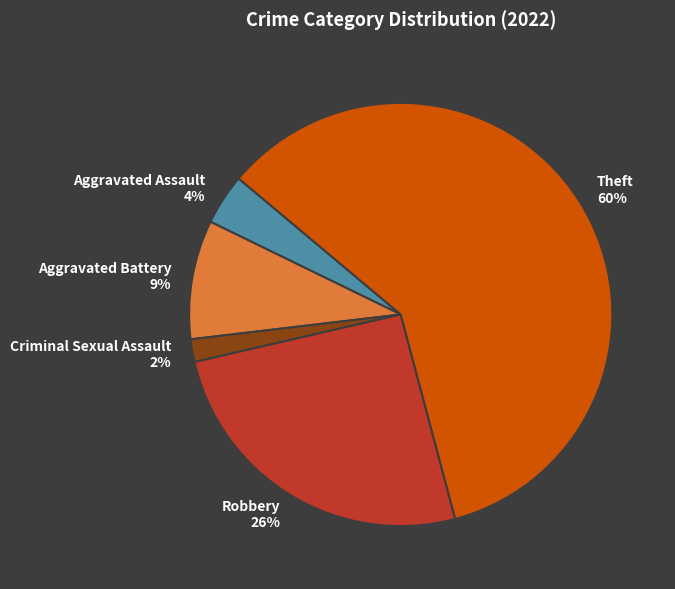

How many slices are in this pie chart?

5